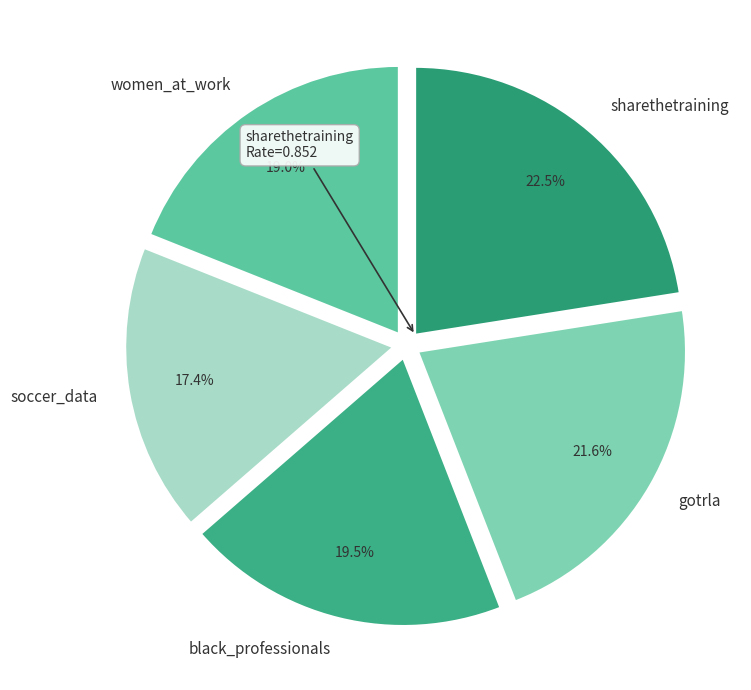

Rank the categories by value from highest to lowest.

sharethetraining, gotrla, black_professionals, women_at_work, soccer_data